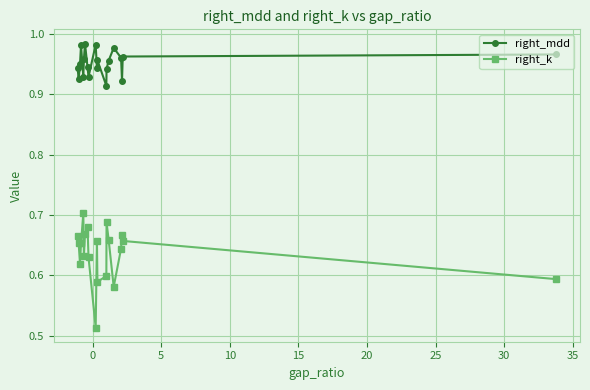

Which series has the largest range (max minus min)?

right_k